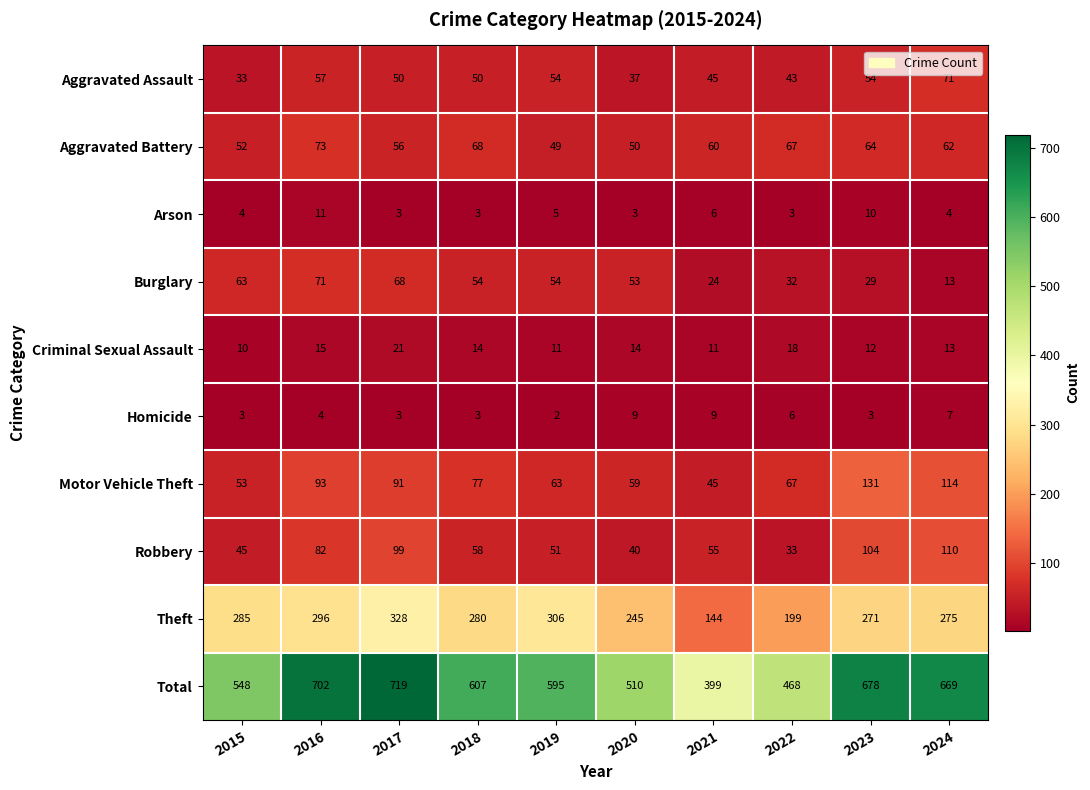

How many values in the Robbery series are below 58?

5